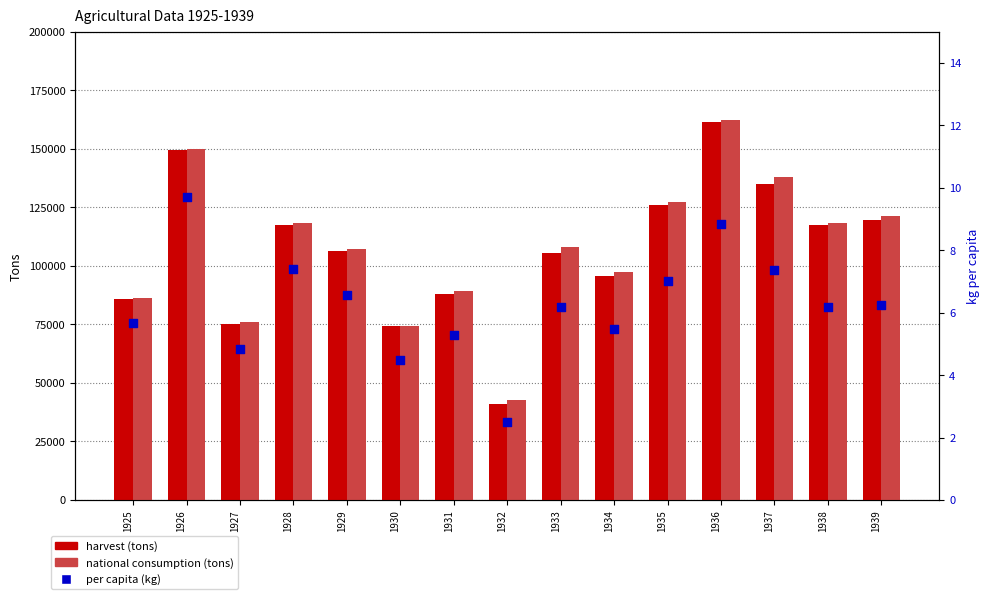

What is the total value across all series at 1935?

253146.0